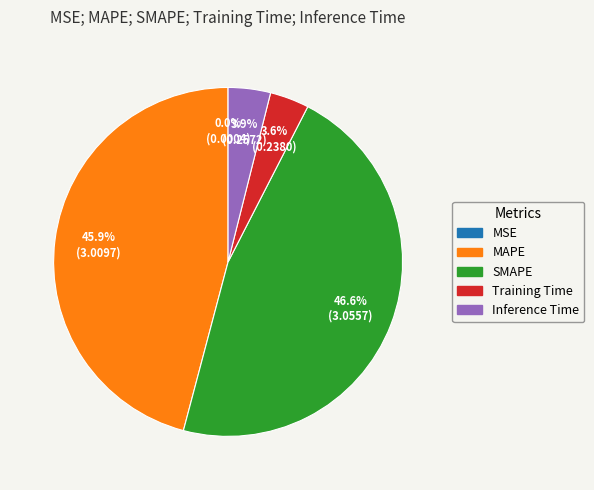

Is the sum of MAPE and SMAPE greater than half?

Yes